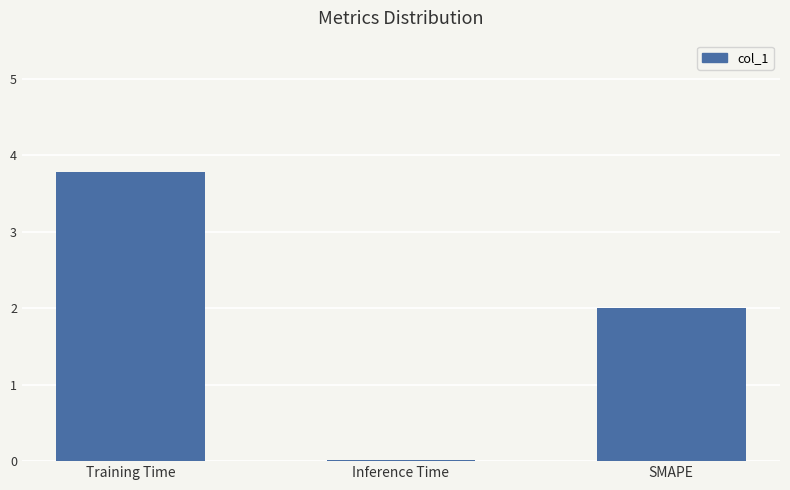

How many bars are there in total?

3